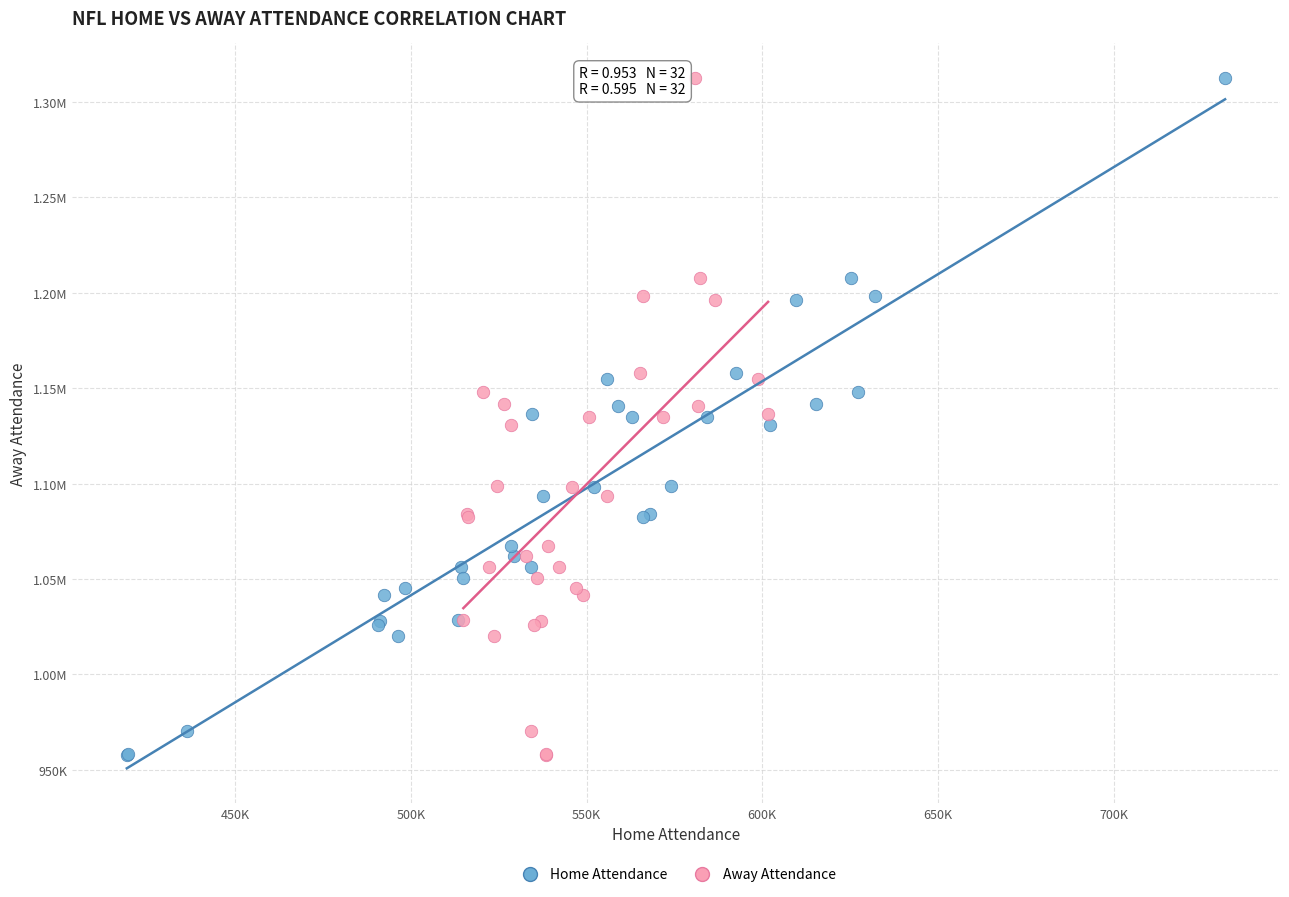

What are all the series names shown in the legend?

Home Attendance, Away Attendance